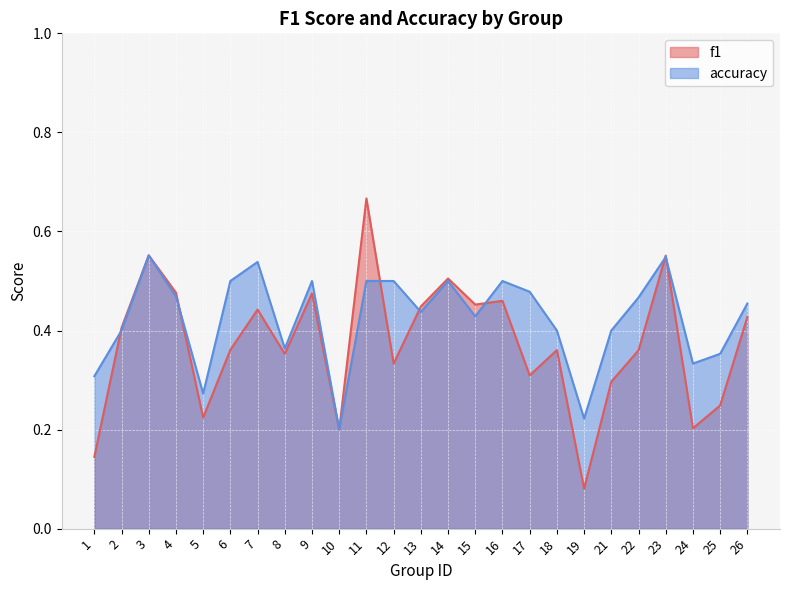

What is the value of the accuracy point at the 7th from the left?

0.5